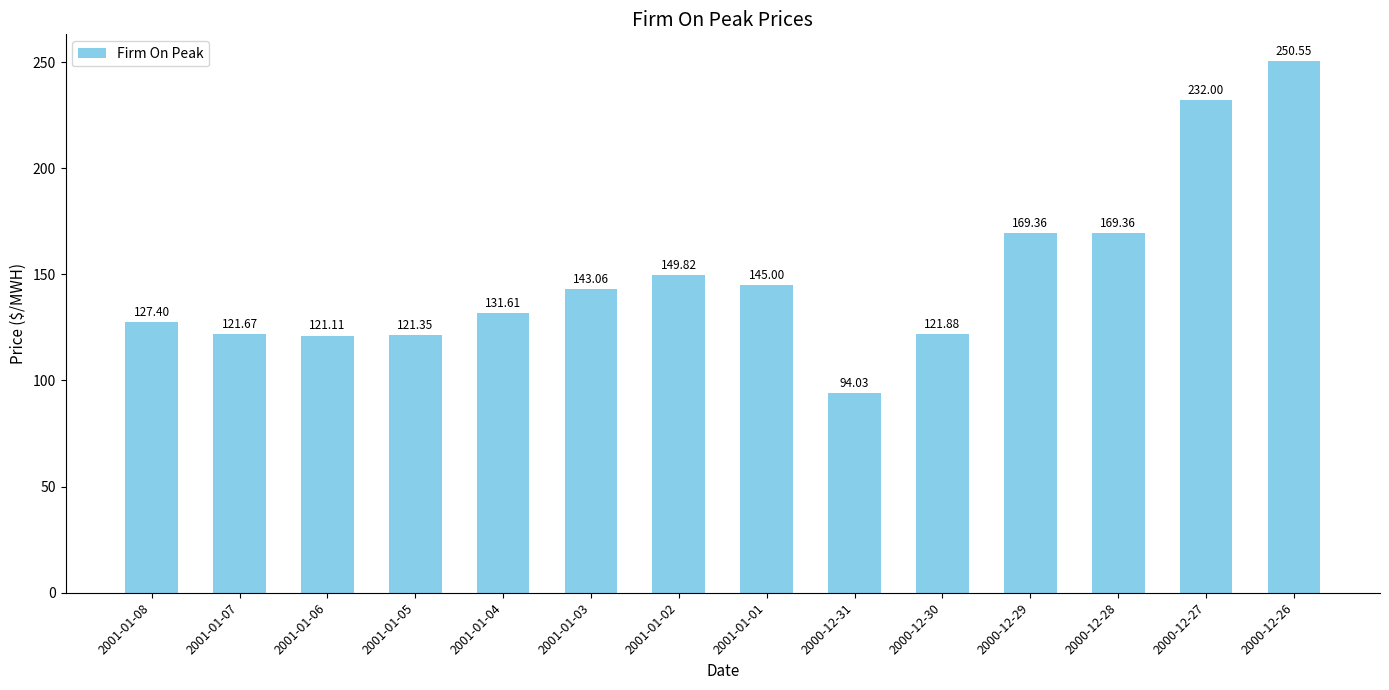

How many bars are there in total?

14